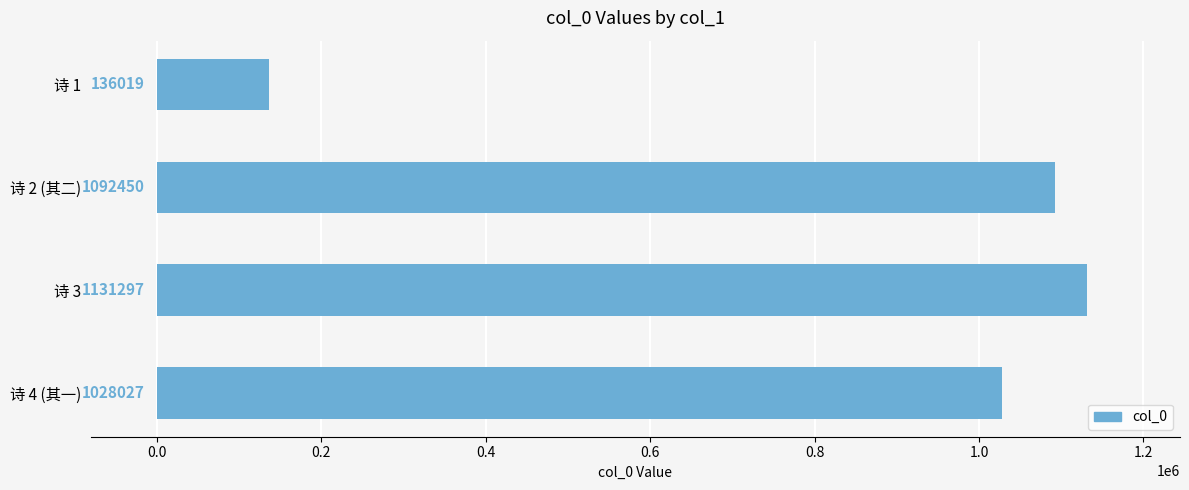

What is the change in value from 诗 1 to 诗 3?

+995278